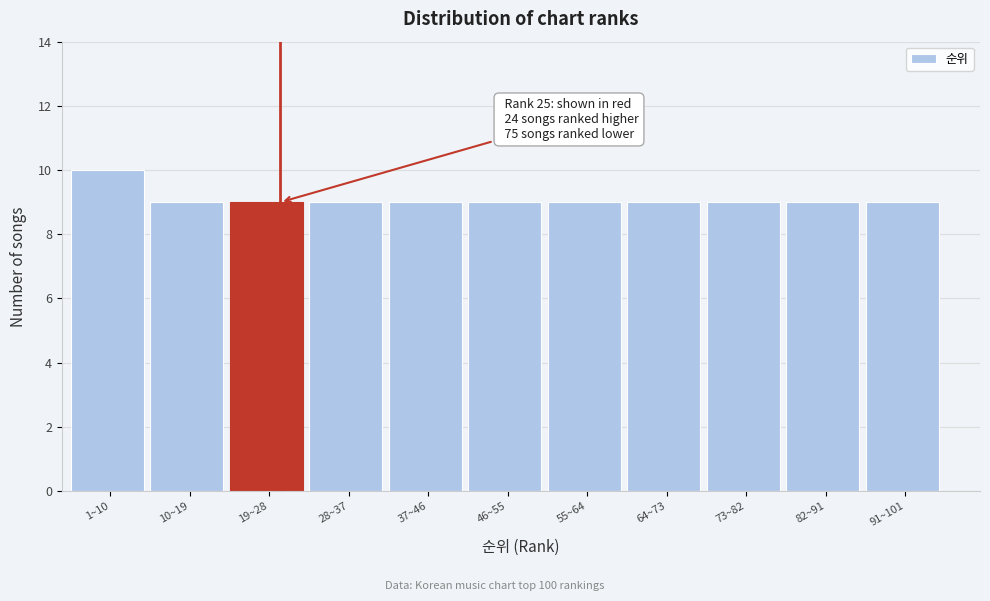

Reading left to right, extract all data points from this chart.

1~10=10	10~19=9	19~28=9	28~37=9	37~46=9	46~55=9	55~64=9	64~73=9	73~82=9	82~91=9	91~101=9